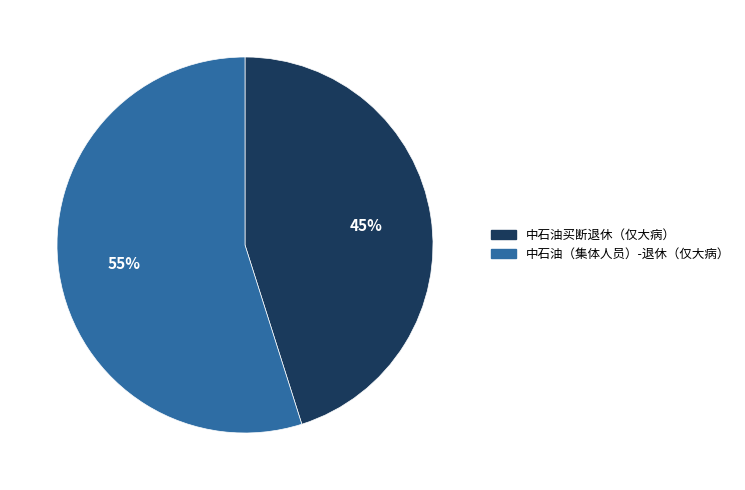

What percentage is the 中石油买断退休（仅大病） slice, to the nearest percent?

45%